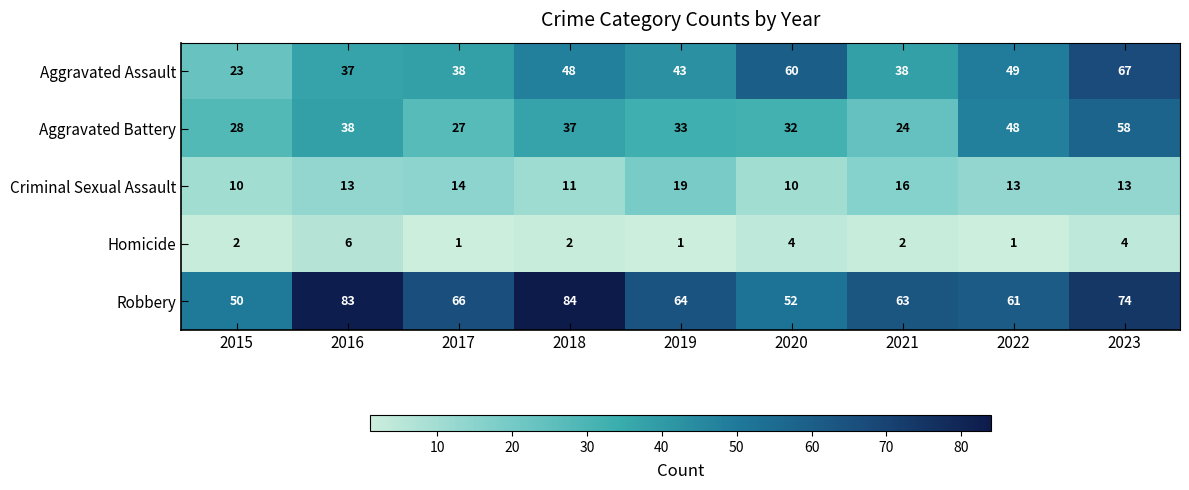

Is the value of Criminal Sexual Assault at 2020 greater than the value of Homicide at 2019?

Yes